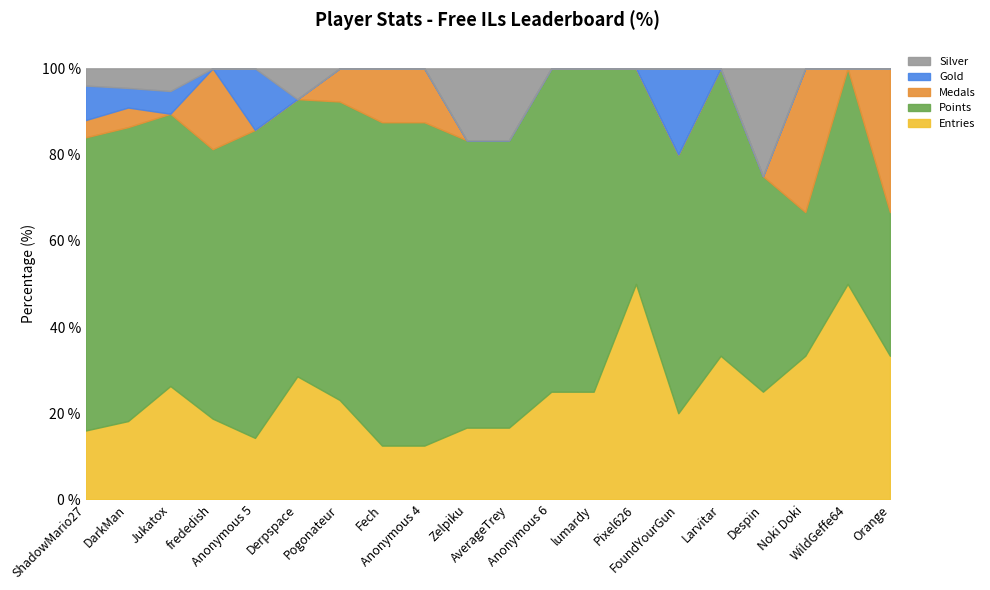

At which category is the sum across all series the highest?

ShadowMario27